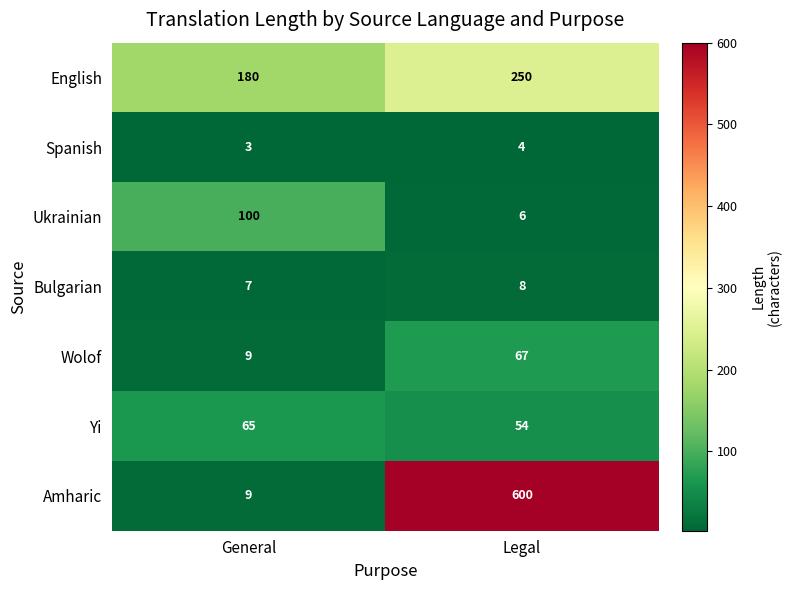

Reading left to right, what are all the values shown in this chart?

English: General=180	Legal=250
Spanish: General=3	Legal=4
Ukrainian: General=100	Legal=6
Bulgarian: General=7	Legal=8
Wolof: General=9	Legal=67
Yi: General=65	Legal=54
Amharic: General=9	Legal=600